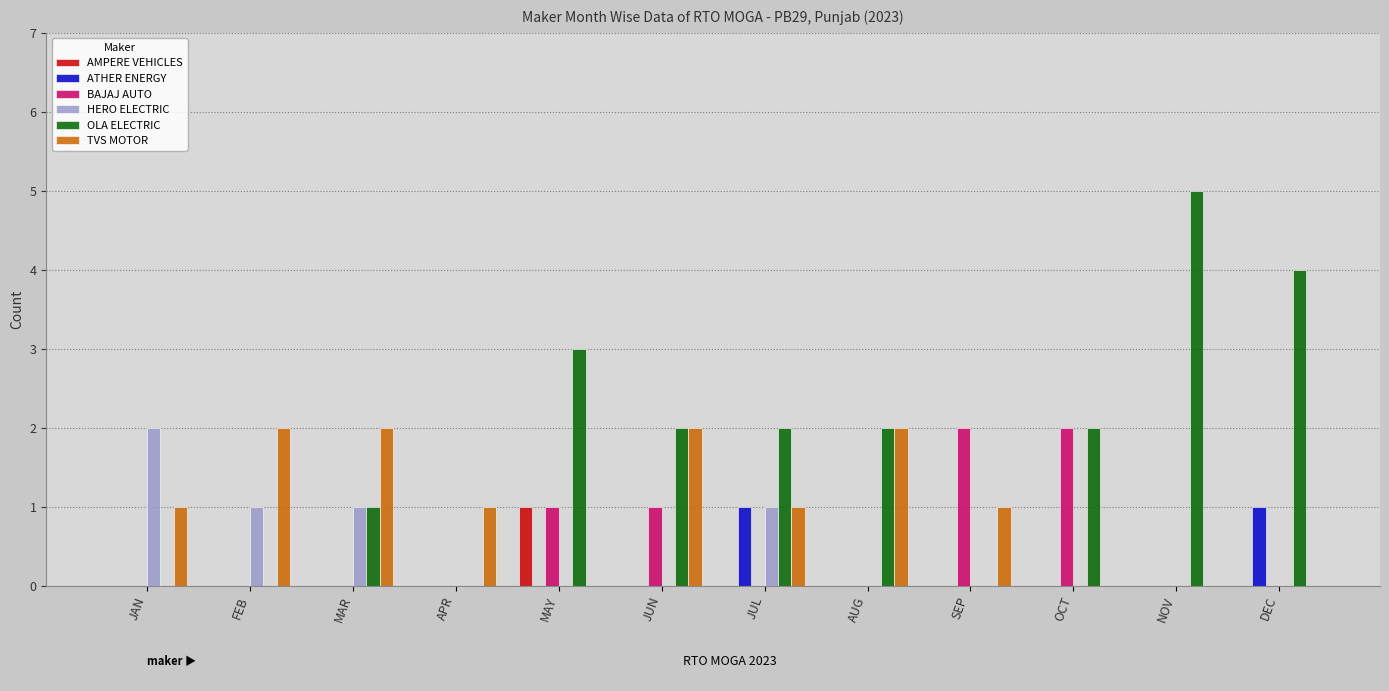

The value of HERO ELECTRIC at MAY is 0. True or false?

True